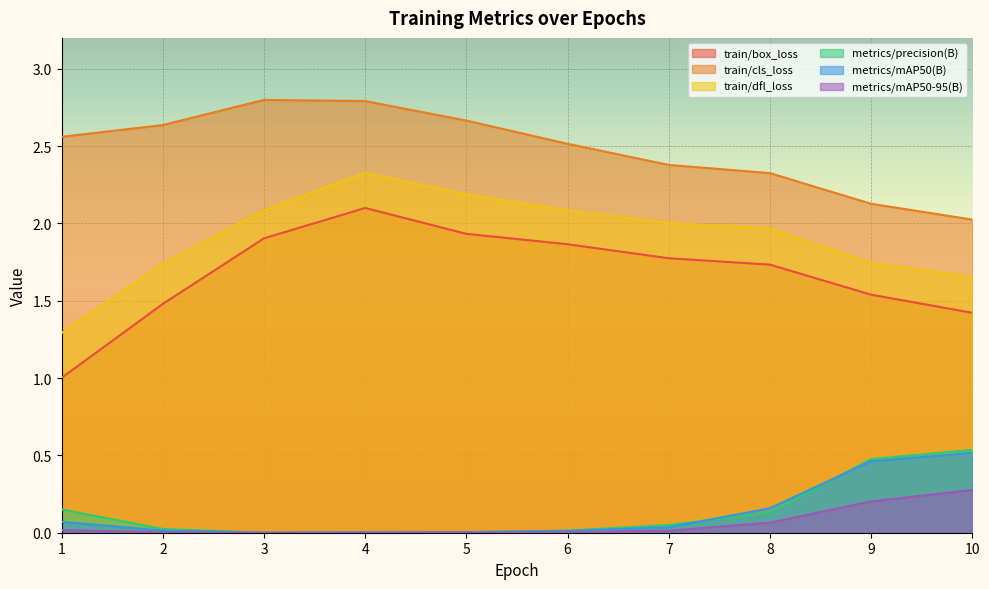

What is the value of the train/box_loss point at the 4th from the left?

2.1